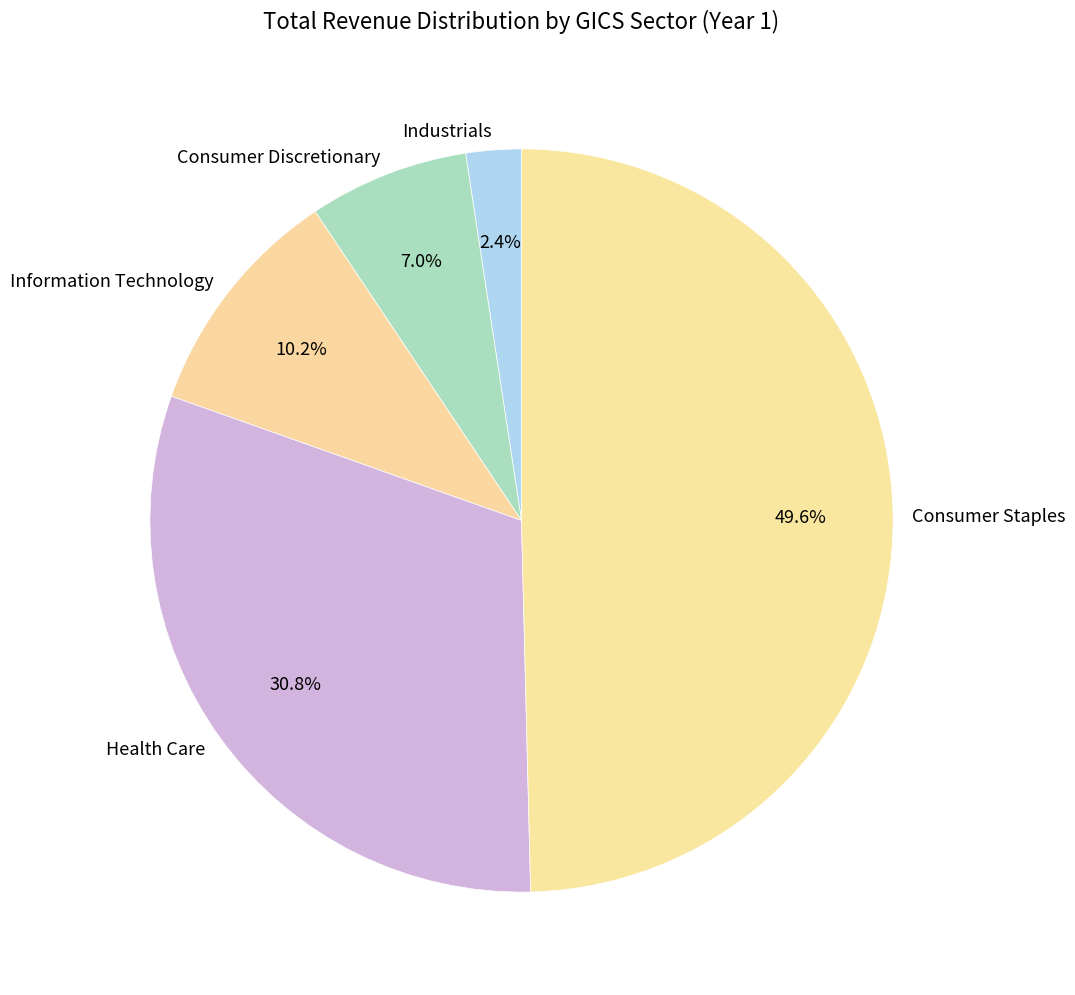

To the nearest percent, what is the difference between the largest and smallest slice percentages?

47%